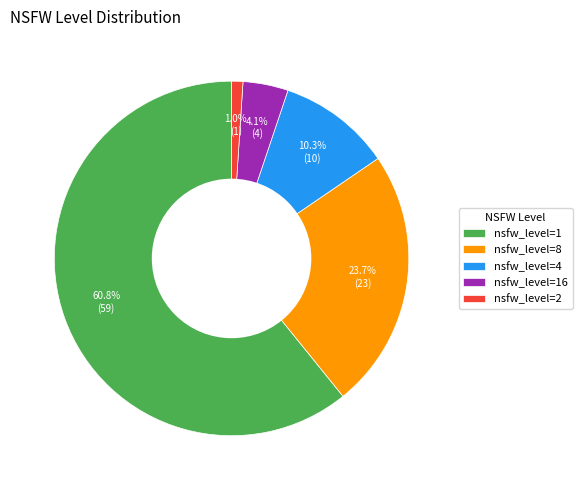

To the nearest percent, what is the difference between the largest and smallest slice percentages?

60%